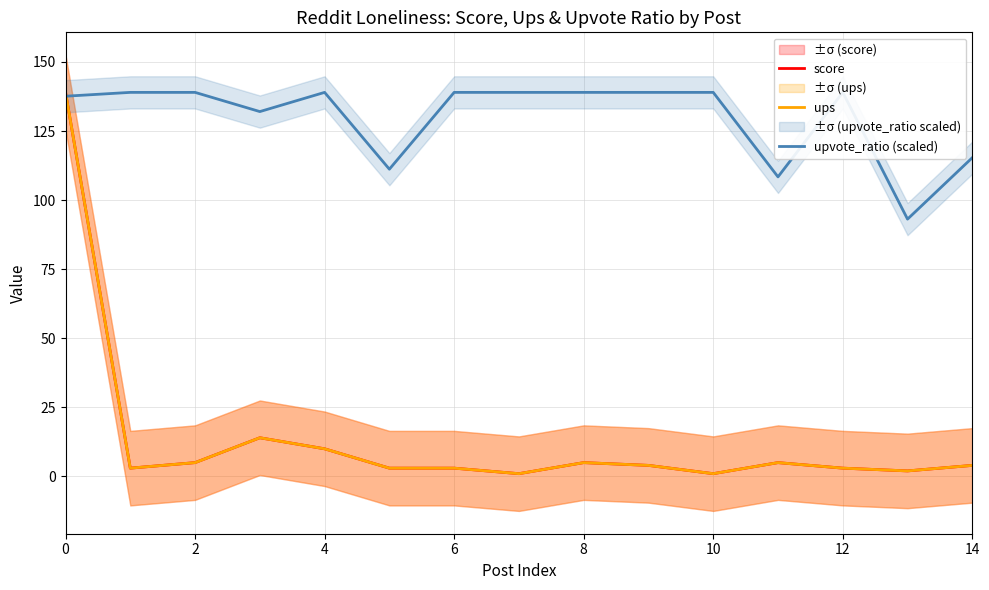

What is the average value of the ups series?

13.5